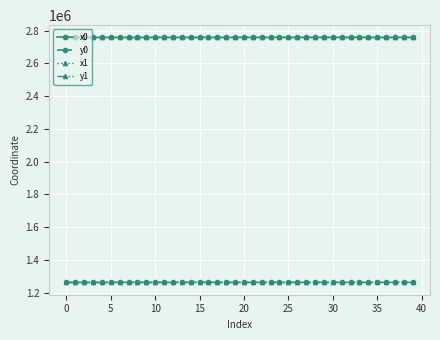

What is the value of the y0 point at the 19th from the left?

1262029.3